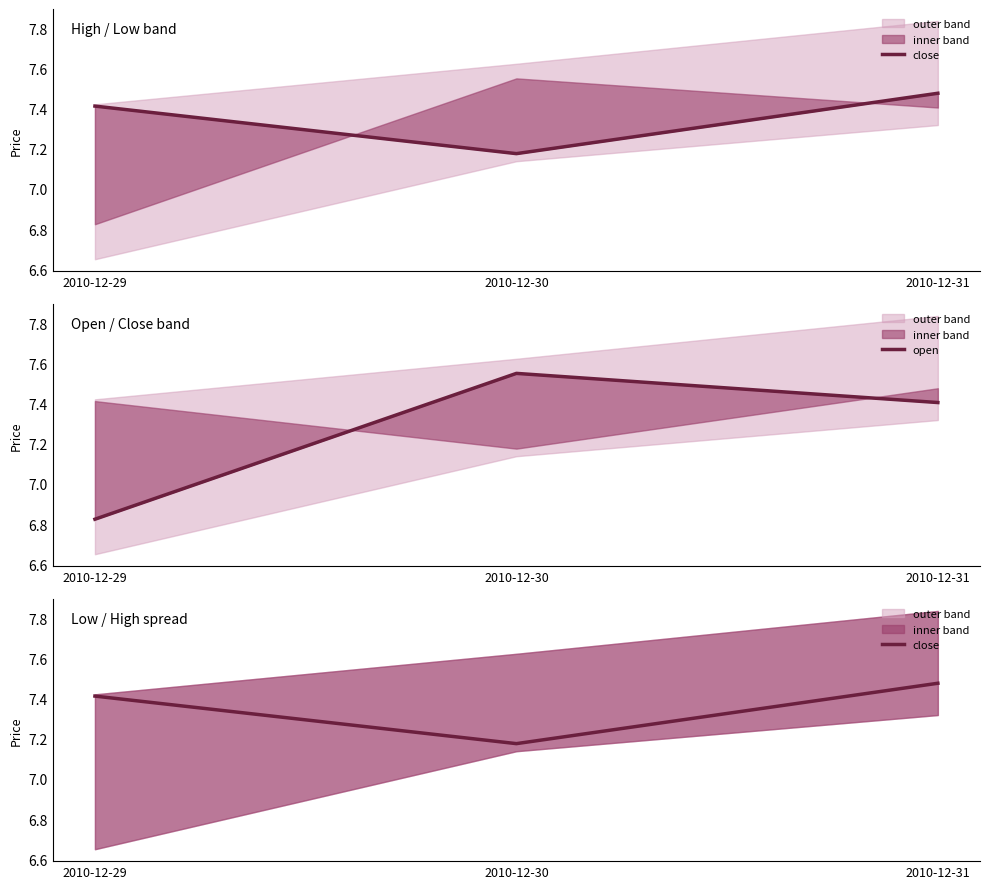

Which category has the highest value in the close series?

2010-12-31